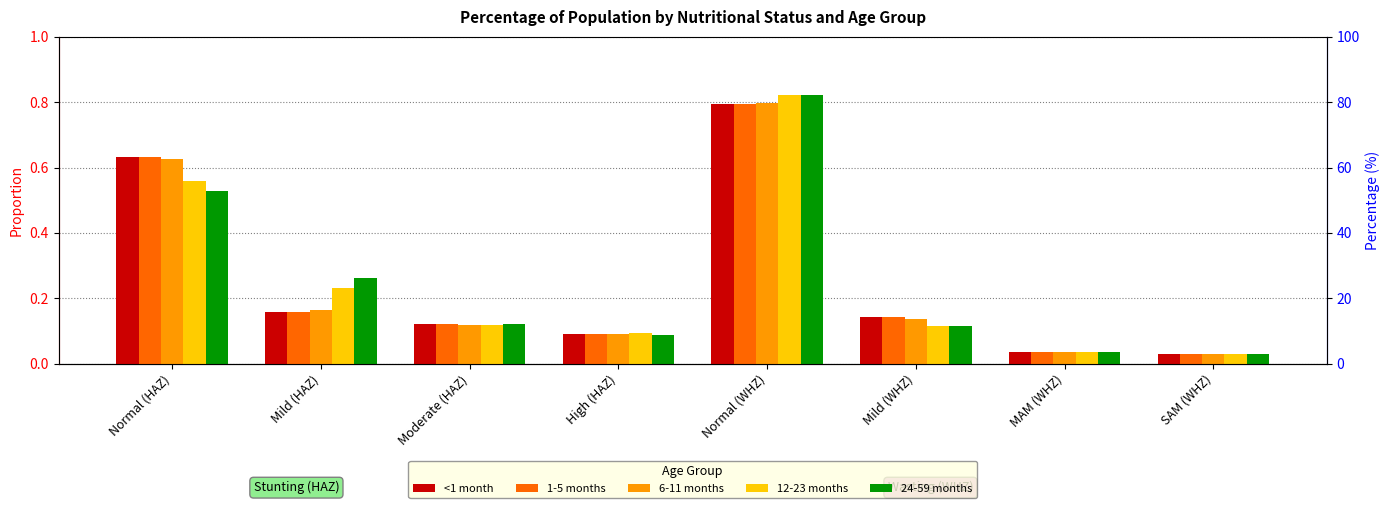

True or false: 24-59 months has a value of 0.1 at Mild (HAZ).

False